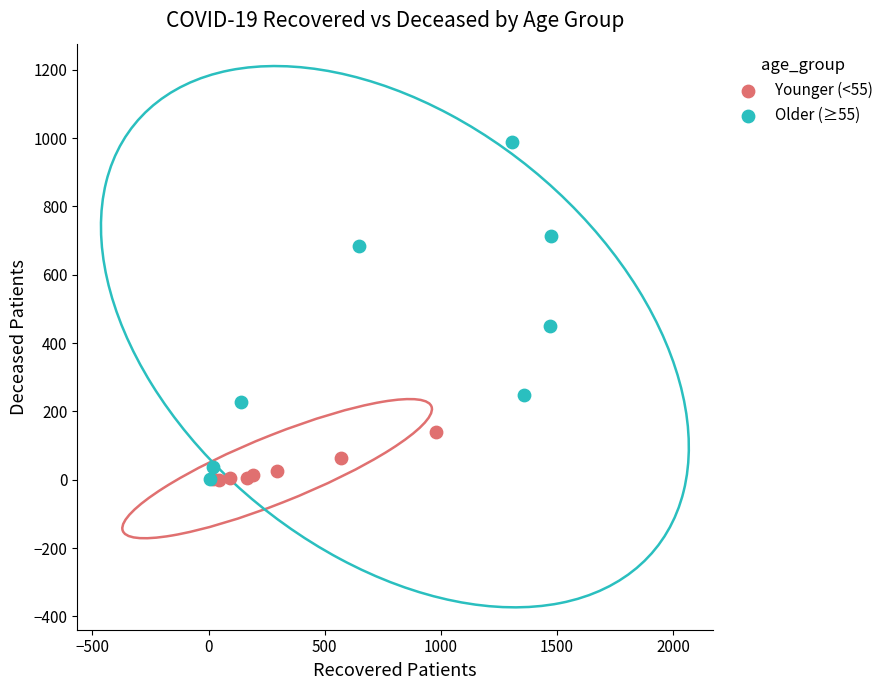

Which series reaches the maximum Y coordinate?

Older (≥55)